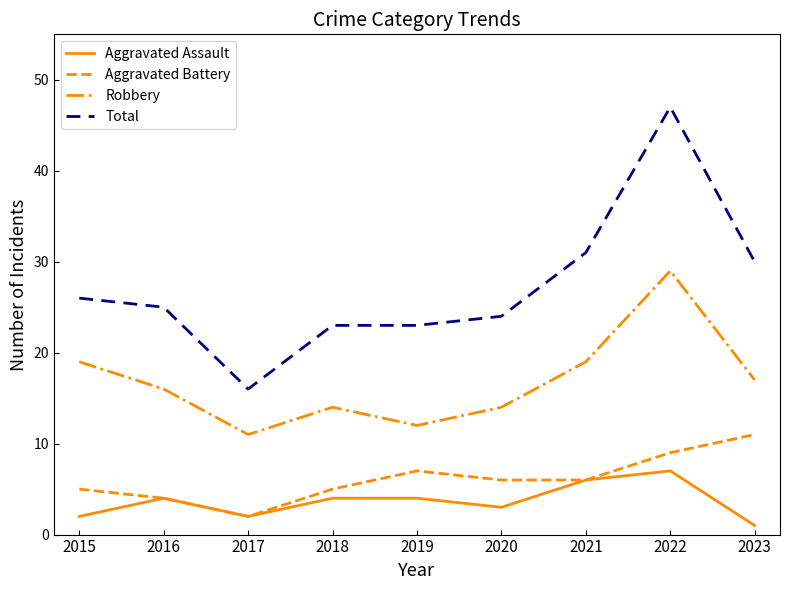

How many lines are shown in the chart?

4